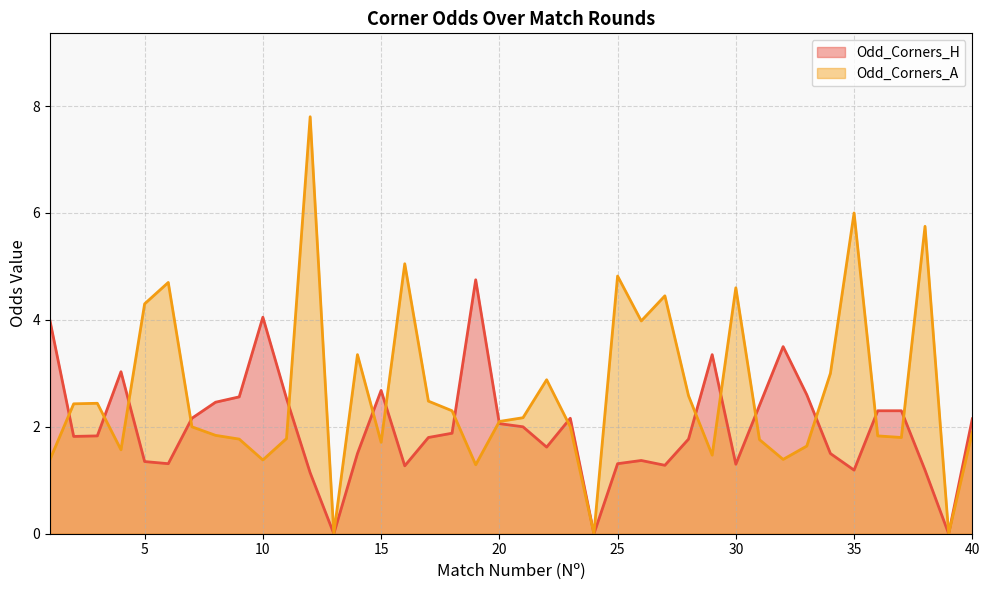

True or false: Odd_Corners_A and Odd_Corners_H cross at least once.

True